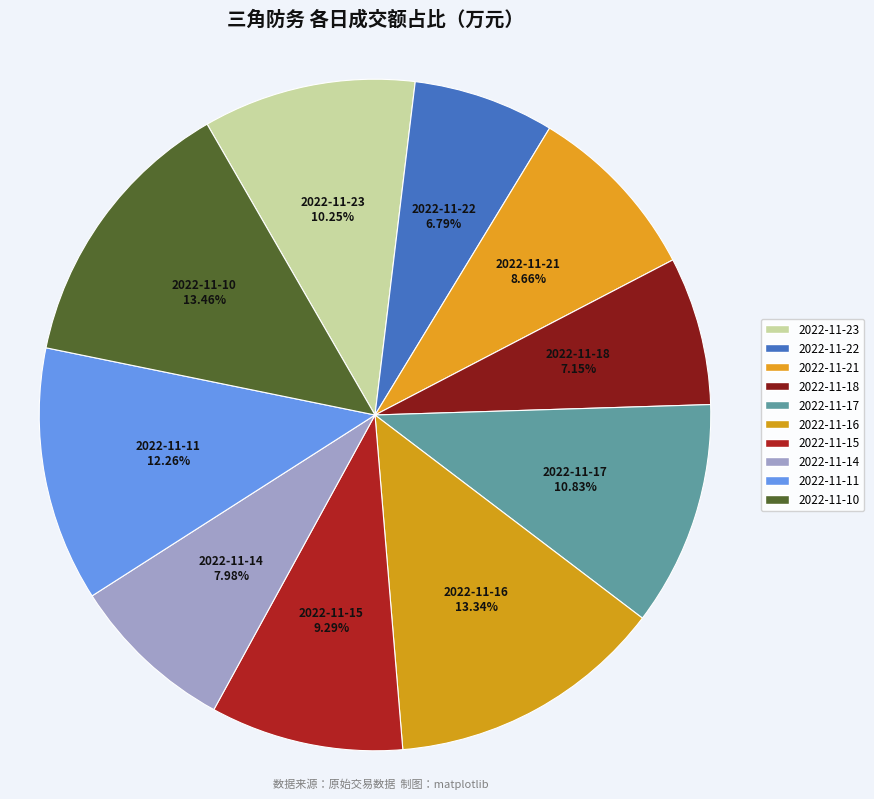

What is the total percentage of 2022-11-21 and 2022-11-10?

22.1%